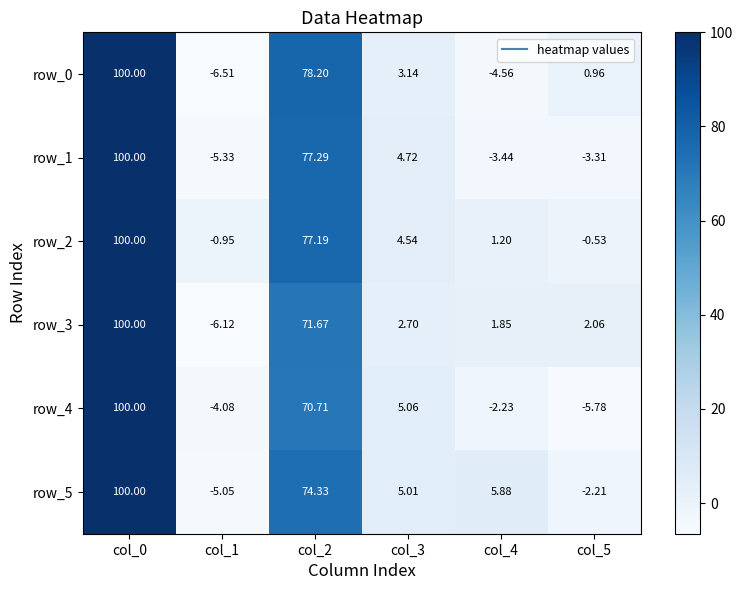

At which label does row_1 reach its minimum?

col_1